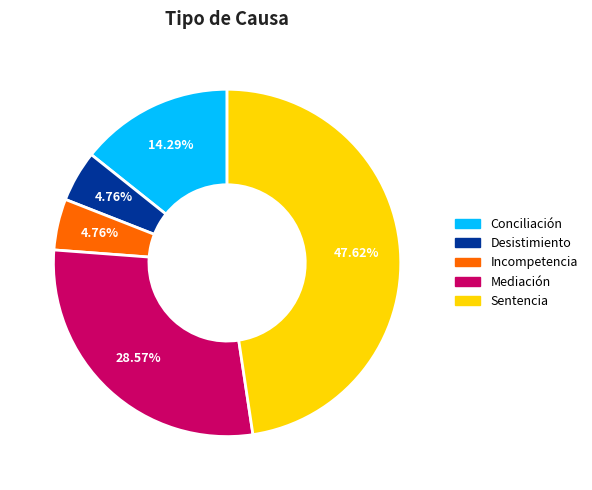

Is there a majority slice in this chart?

No